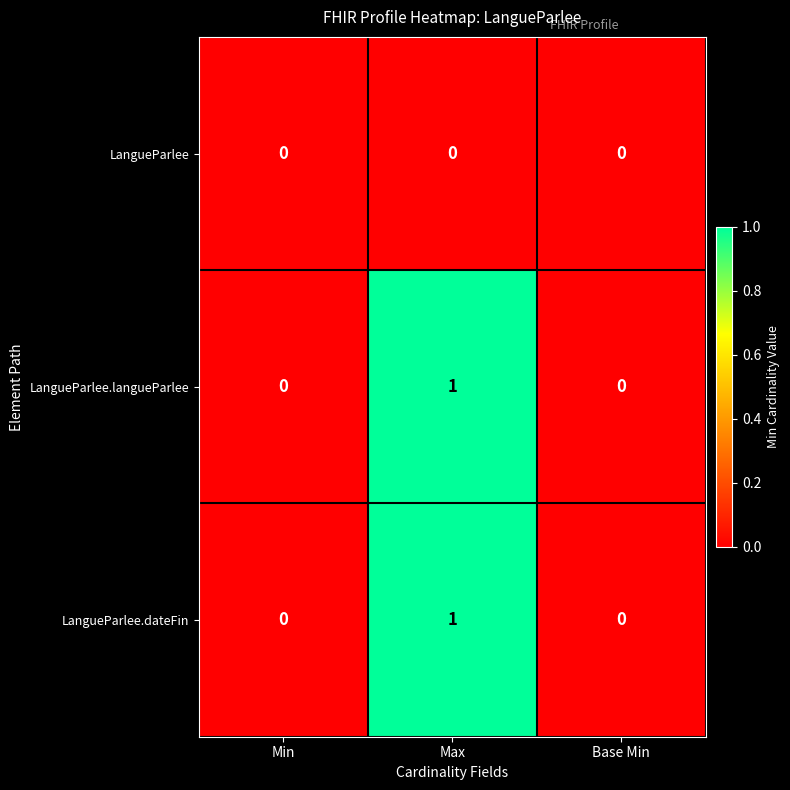

At which category is the sum across all series the highest?

Max